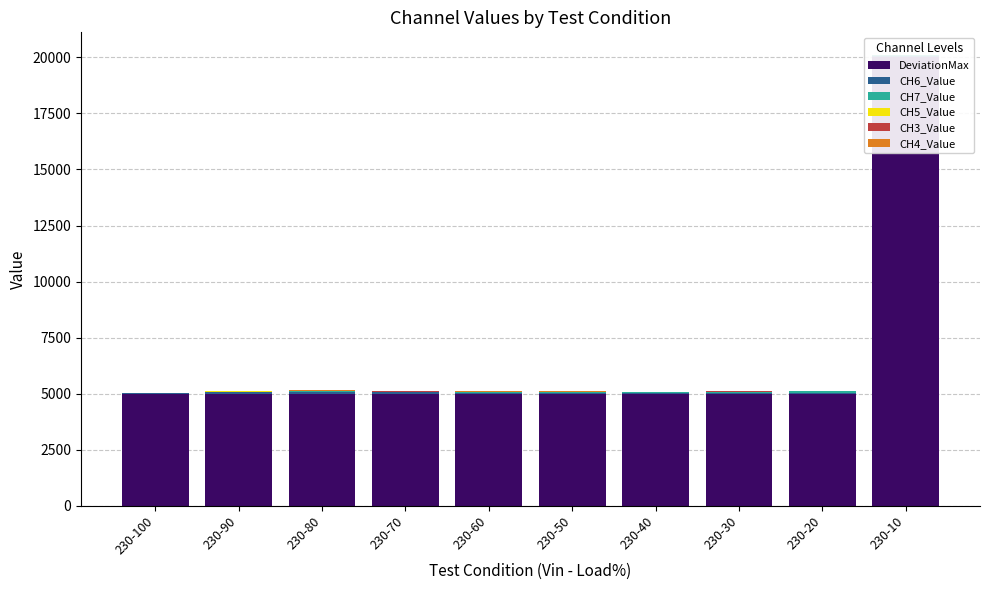

How many bars are there in total?

60